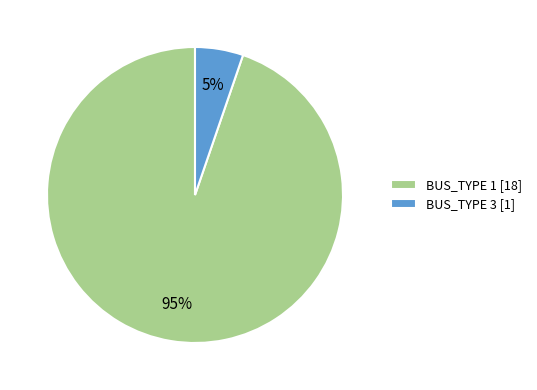

To the nearest percent, what portion does BUS_TYPE 3 represent?

5%